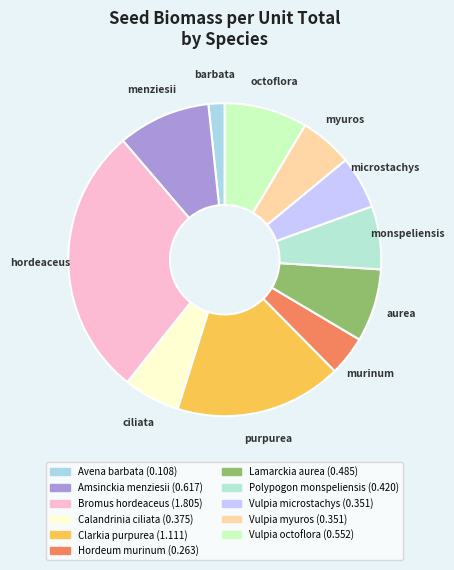

How much of the chart is everything except Hordeum murinum?

95.9%